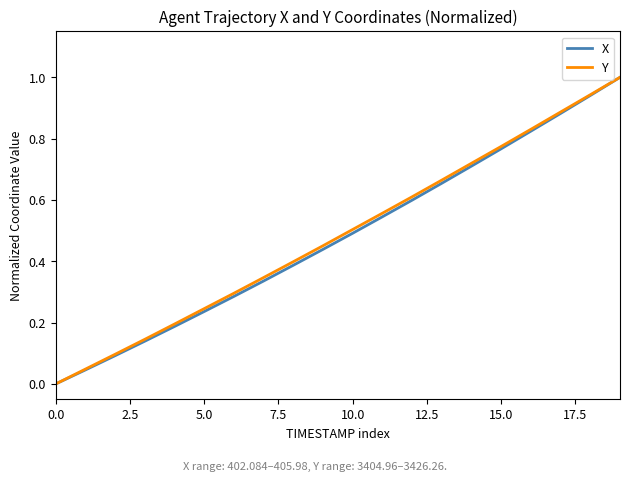

What is the maximum value shown in the chart?

1.0